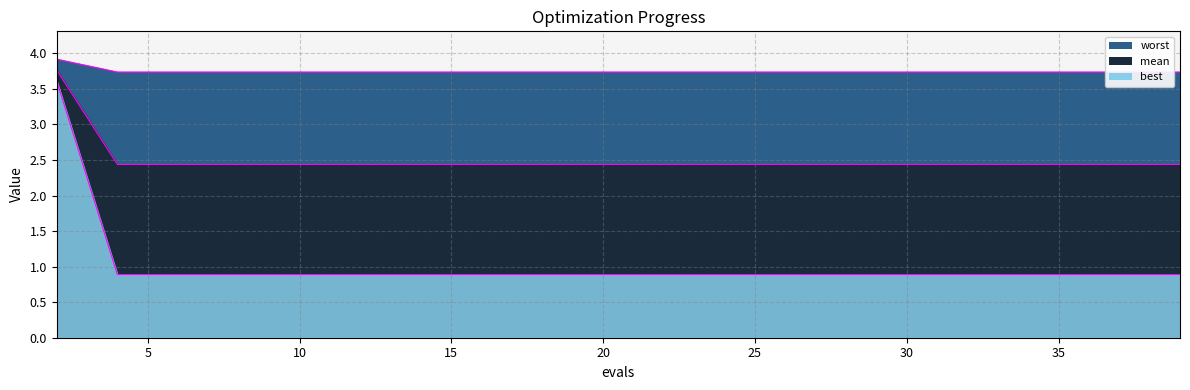

True or false: mean and best intersect in this chart.

False